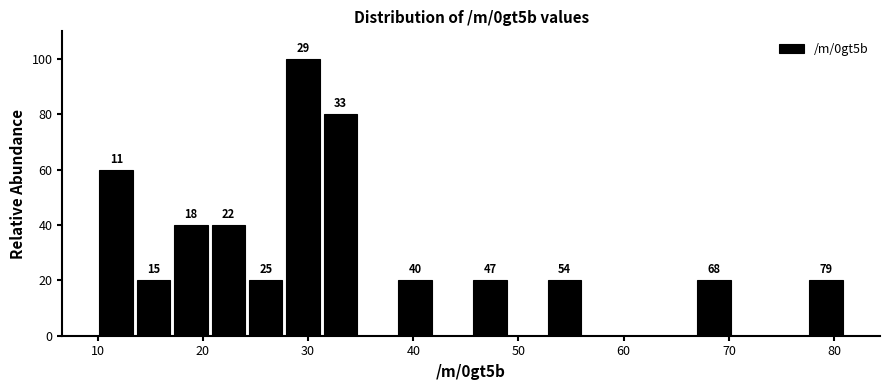

Around what value on the x-axis is the tallest bar? Give the approximate position of its centre, as read against the axis.

30